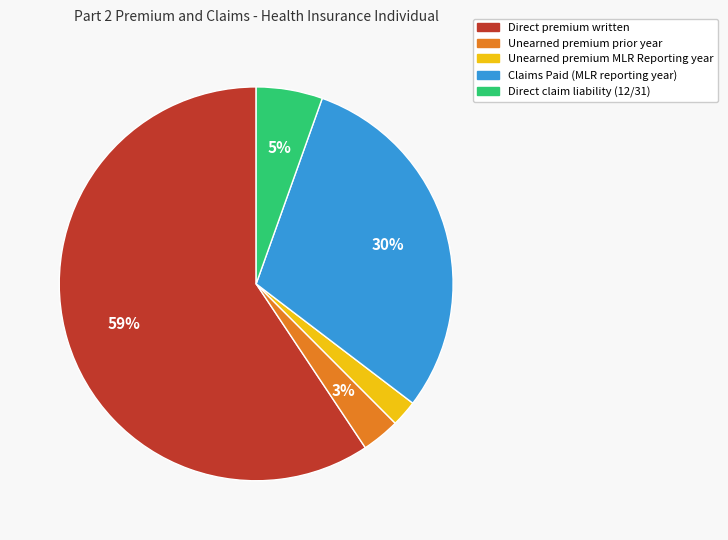

The Direct premium written slice represents 59% of the pie. True or false?

True